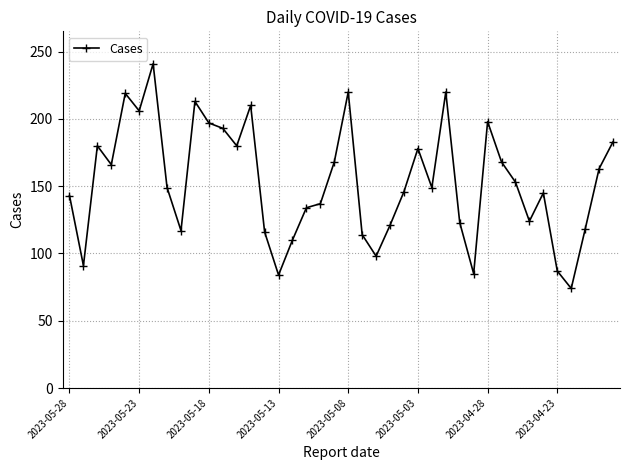

What is the difference between the second highest and second lowest values?

136